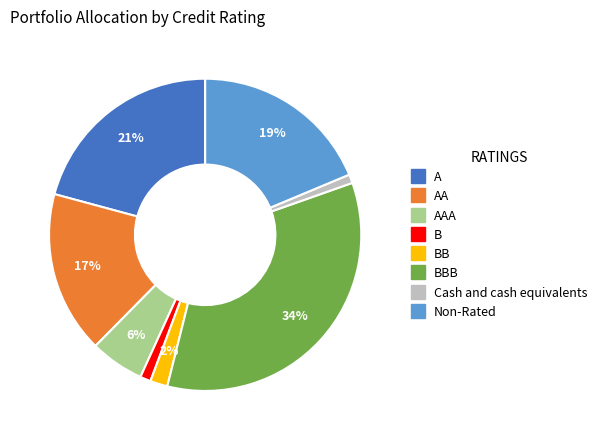

Is there a majority slice in this chart?

No